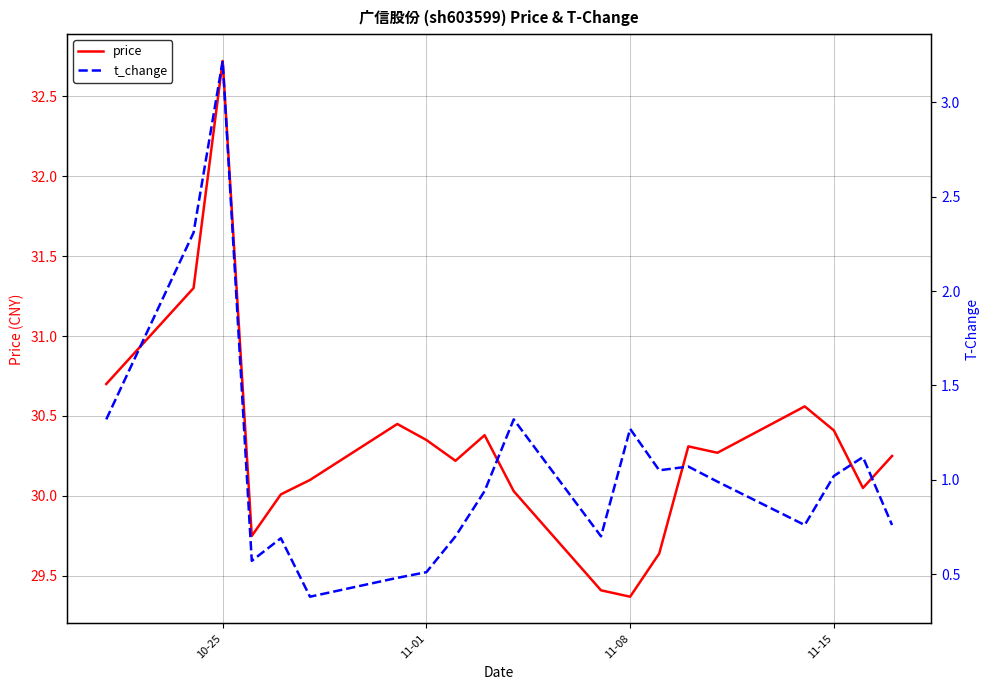

True or false: price and t_change intersect in this chart.

False